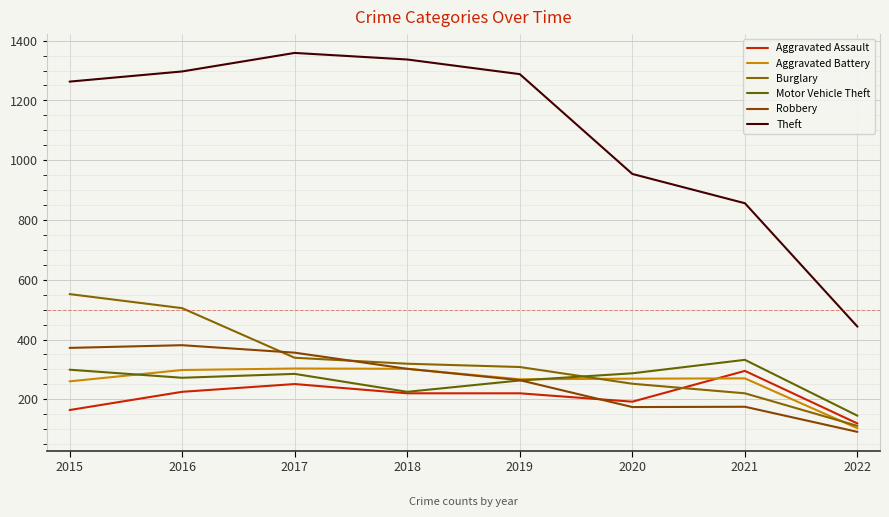

Is it true that Burglary equals 204 at 2017?

False